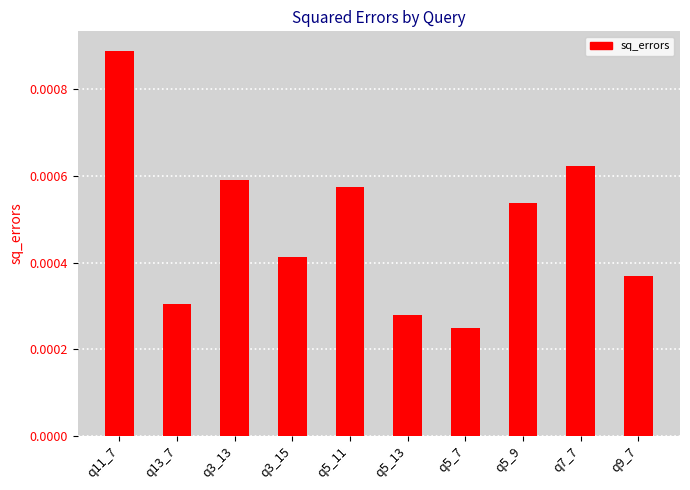

At which label is the value closest to 0?

q5_7